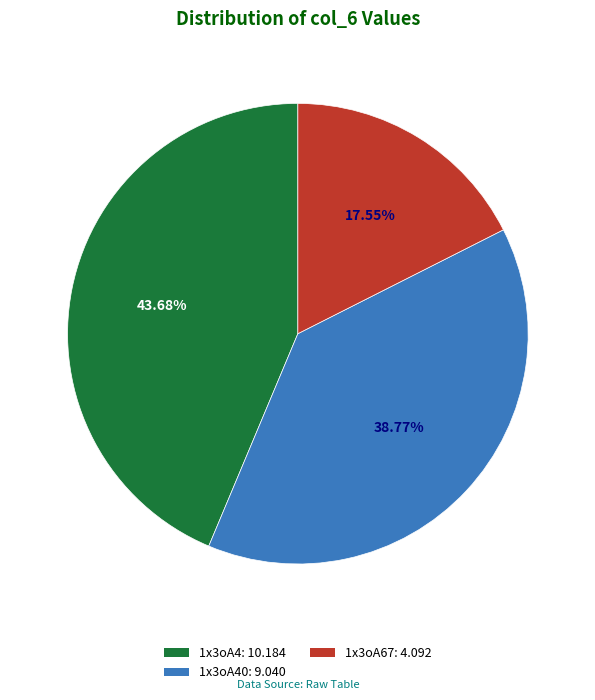

What is the largest slice in the pie chart?

1x3oA4: 10.184